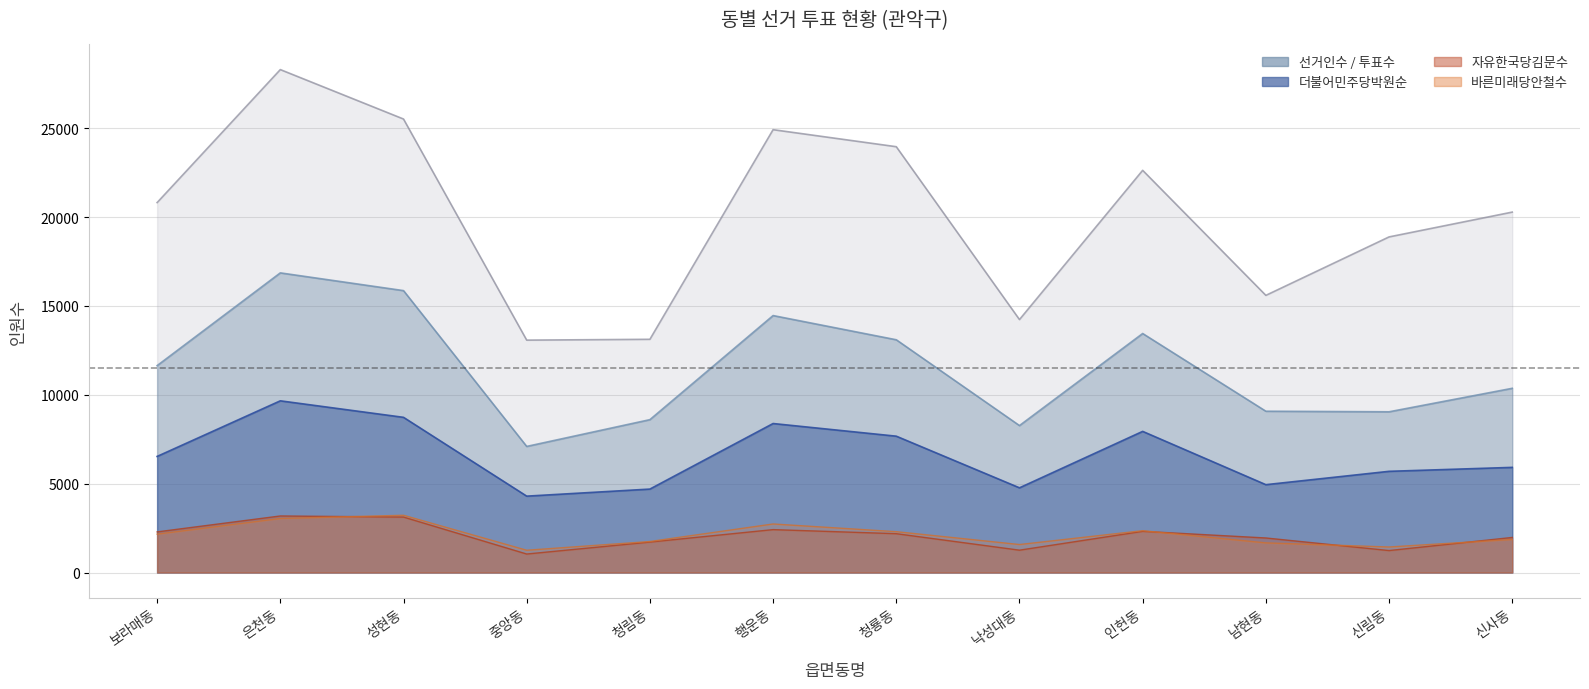

Where is the first local maximum for 자유한국당김문수?

은천동